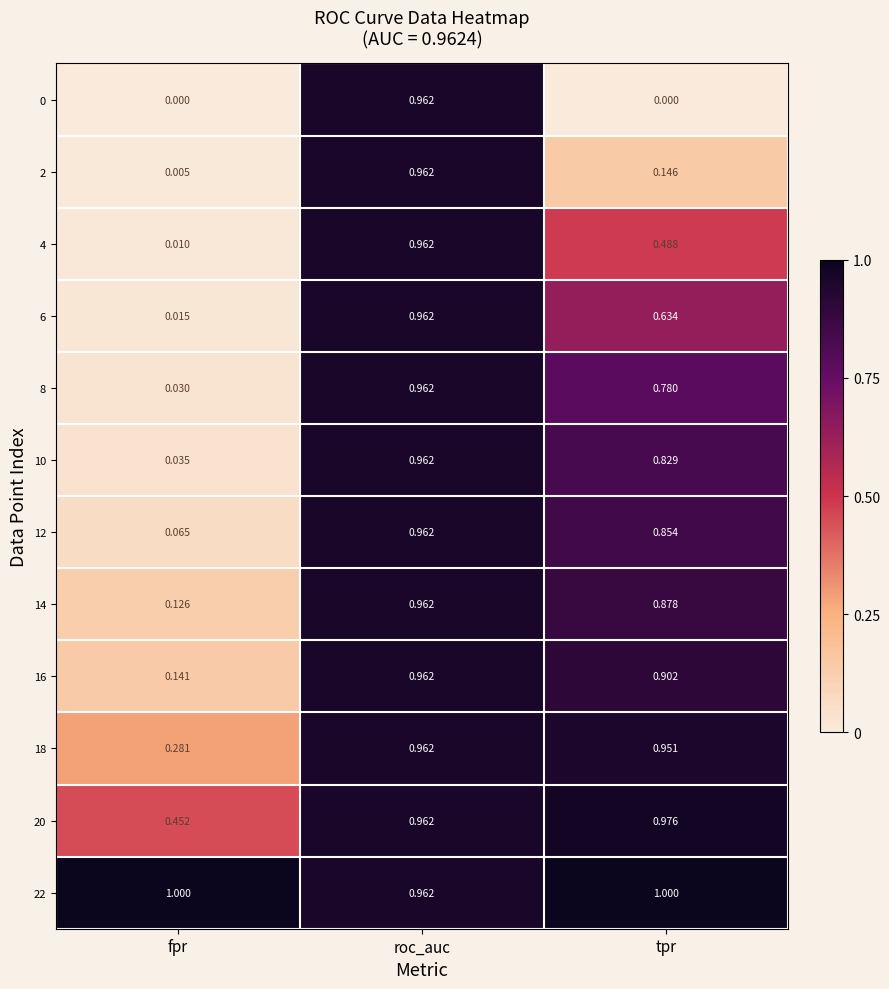

At which category is the sum across all series the highest?

roc_auc